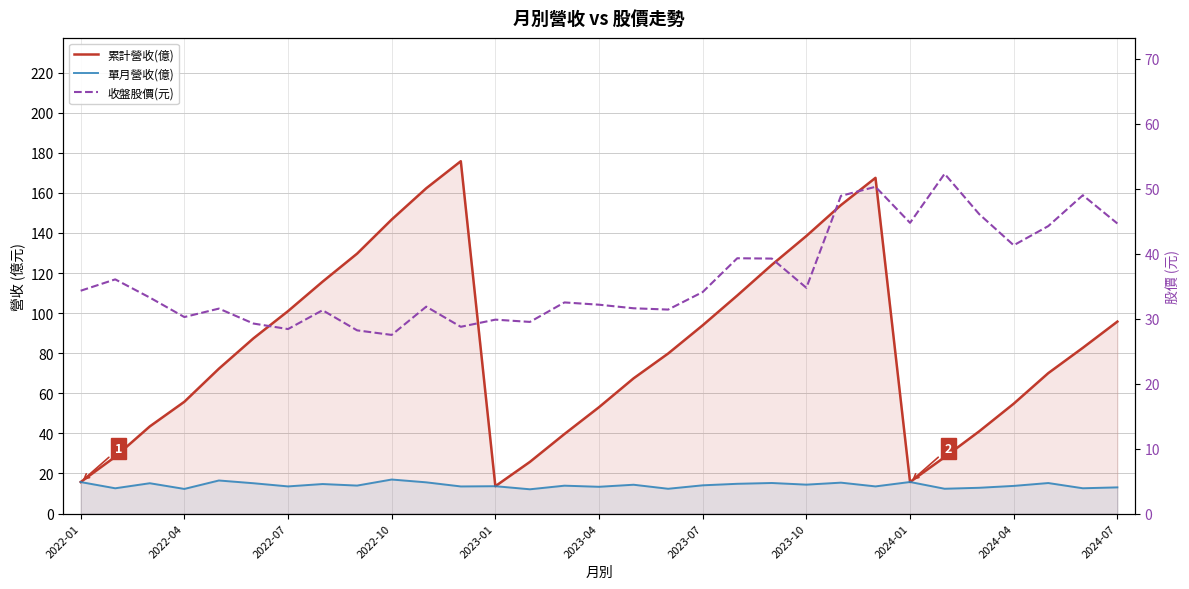

True or false: 累計營收(億) and 單月營收(億) intersect in this chart.

False